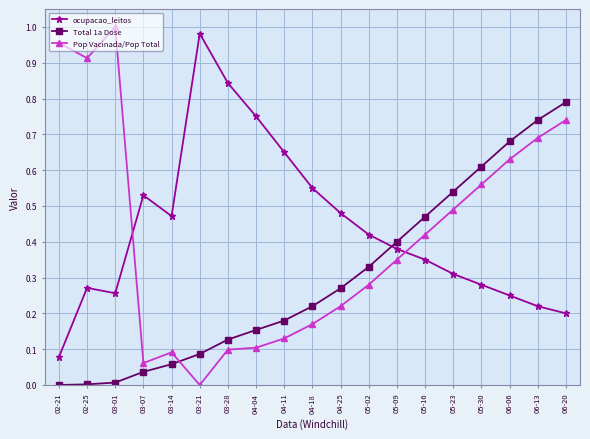

How many values in Pop Vacinada/Pop Total are above zero?

18